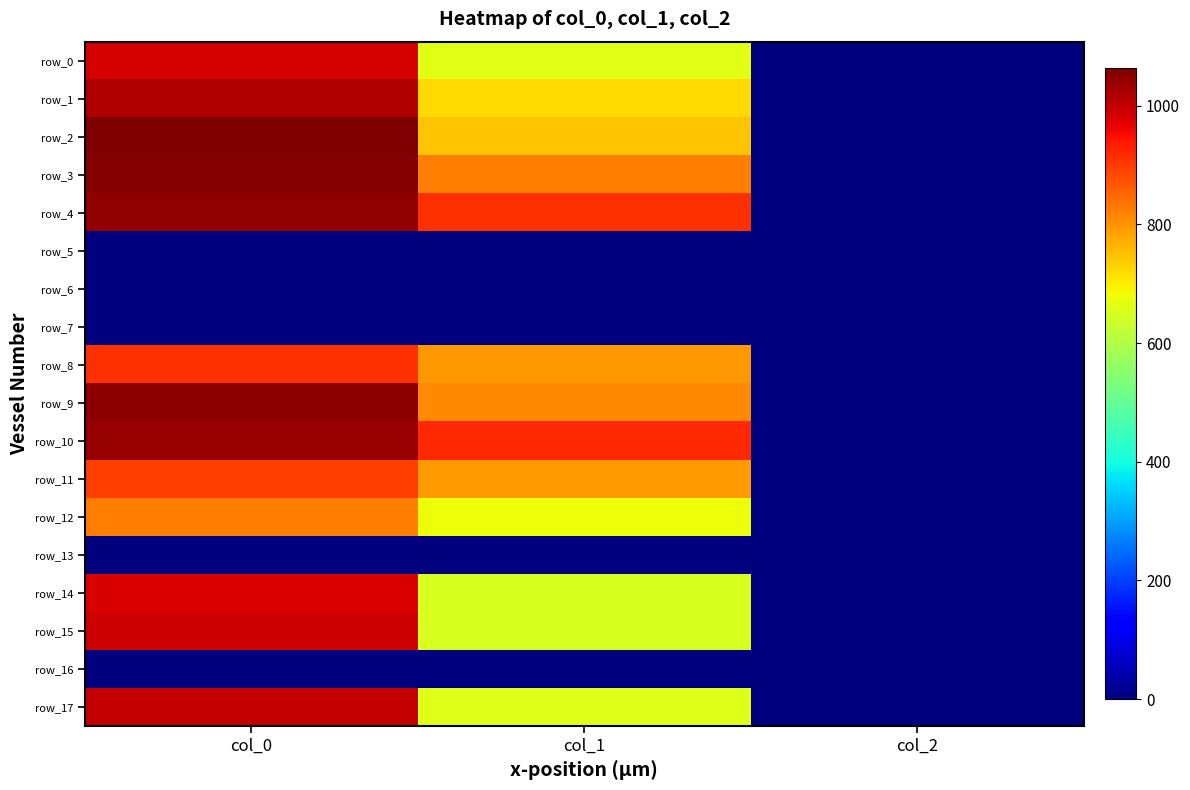

What is the difference between the row_15 values at col_0 and col_1?

342.0